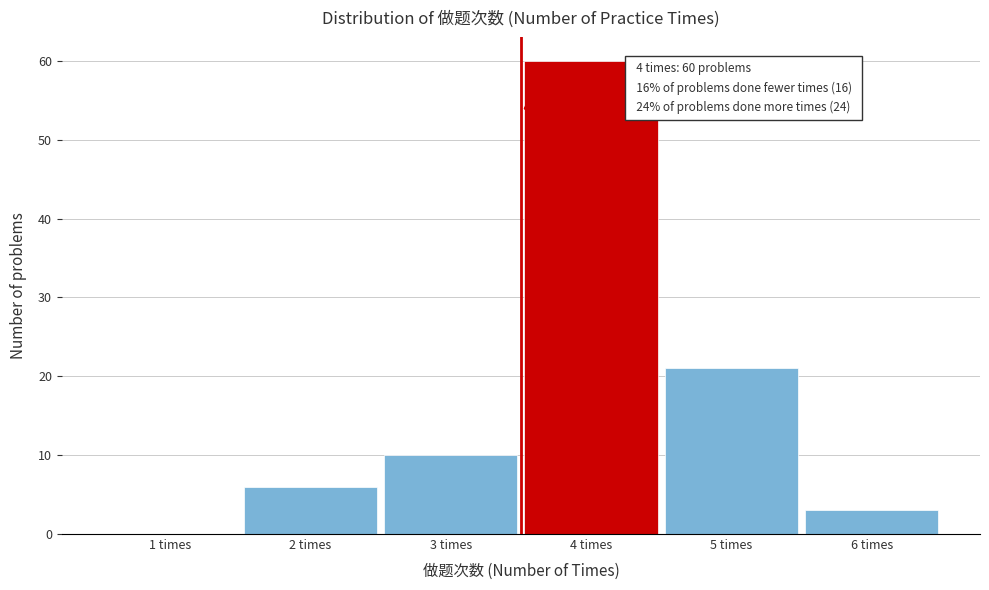

Reading right to left, list all the values displayed in this chart.

6 times=3	5 times=21	4 times=60	3 times=10	2 times=6	1 times=0